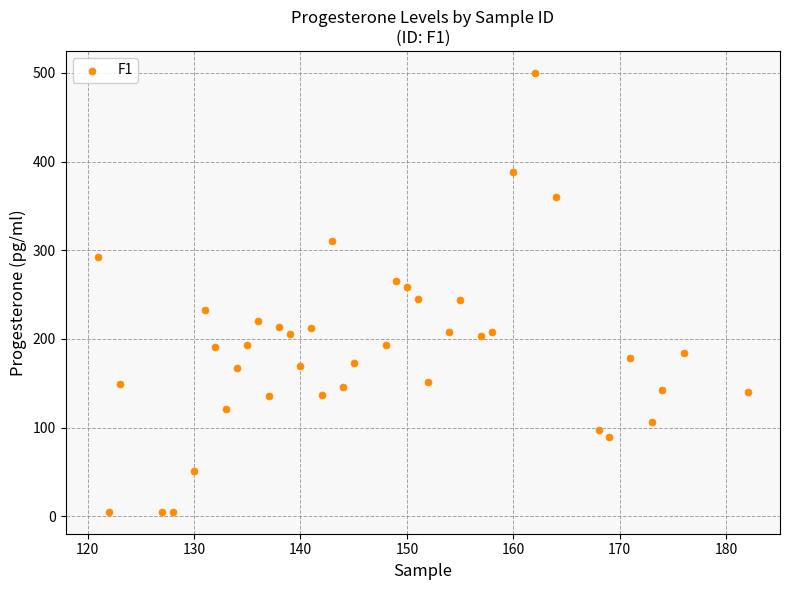

What is the range of X values (max minus min)?

61.0